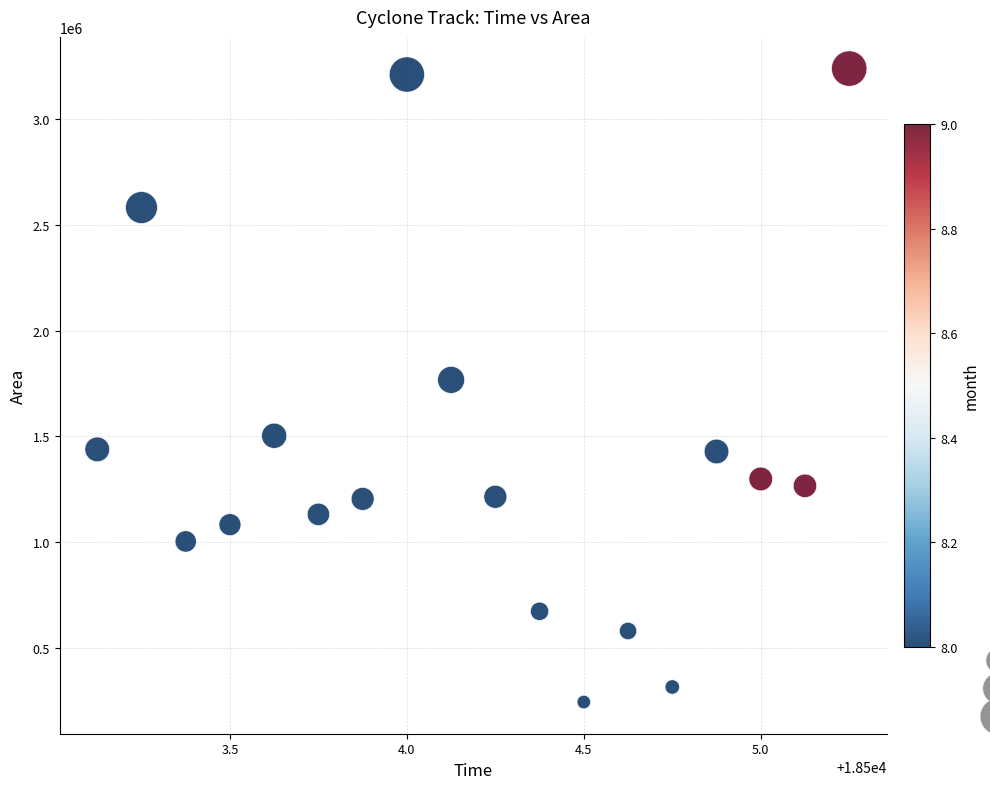

What is the range of Y values (max minus min)?

2997500